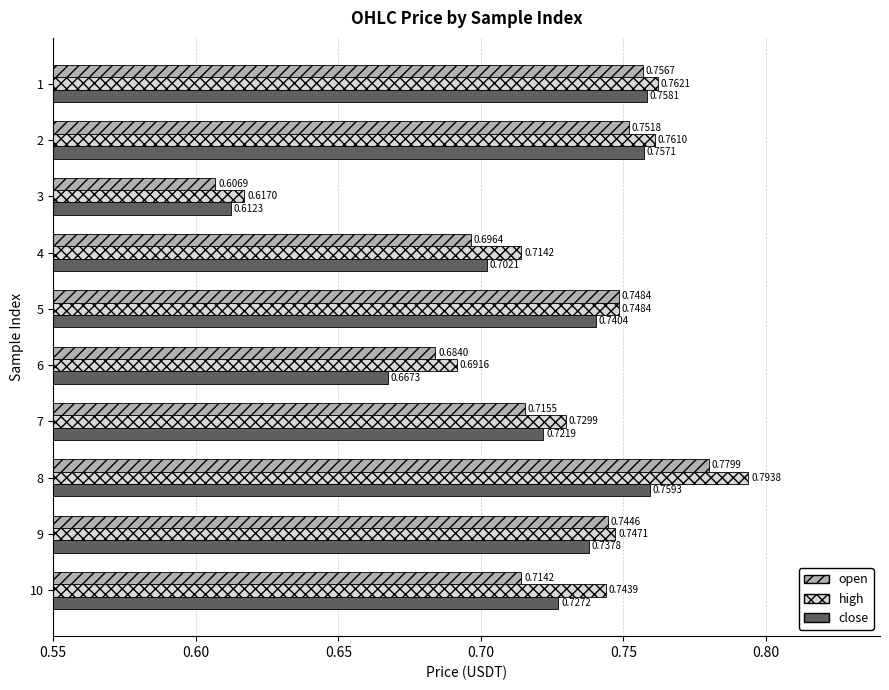

Rank the series by their maximum value, from highest to lowest.

high, open, close